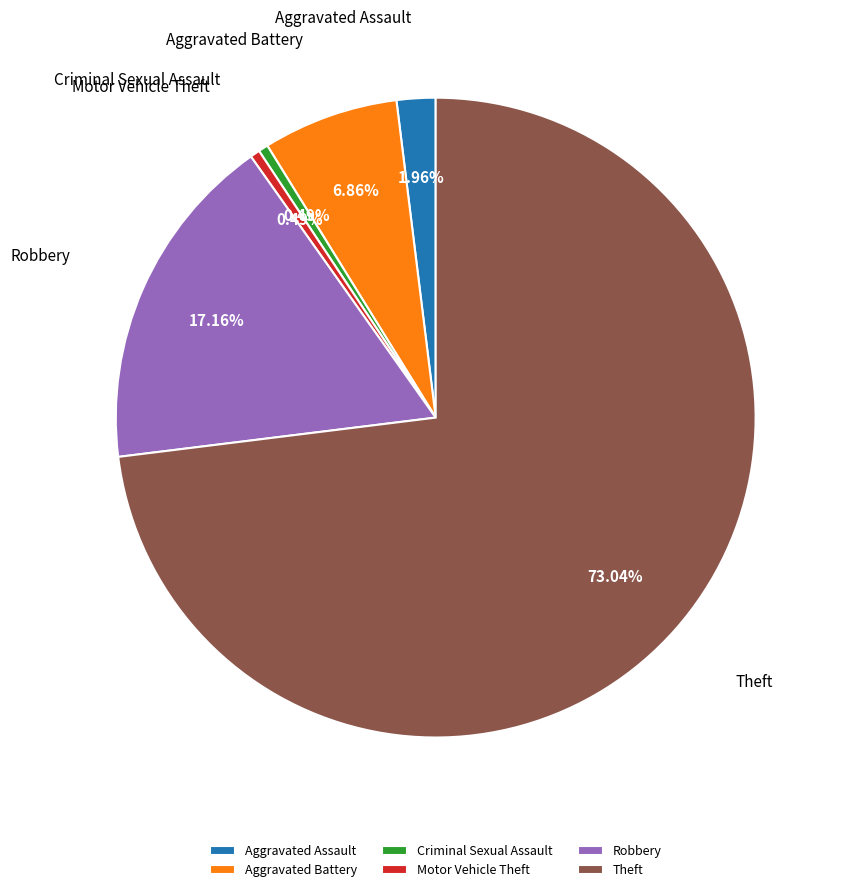

Approximately how many times larger is the value at Motor Vehicle Theft compared to Aggravated Battery?

0.1